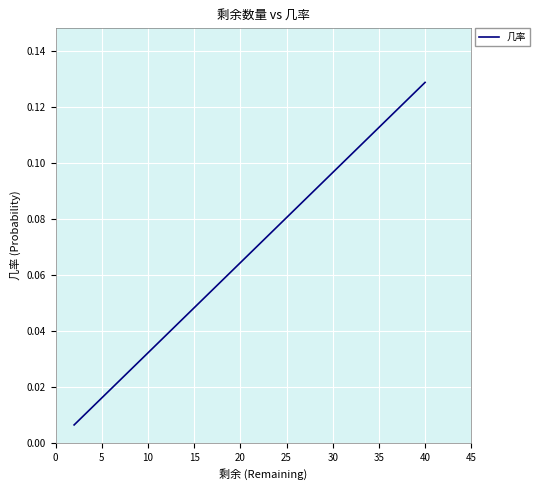

What is the value of the 7th point from the left?

0.1